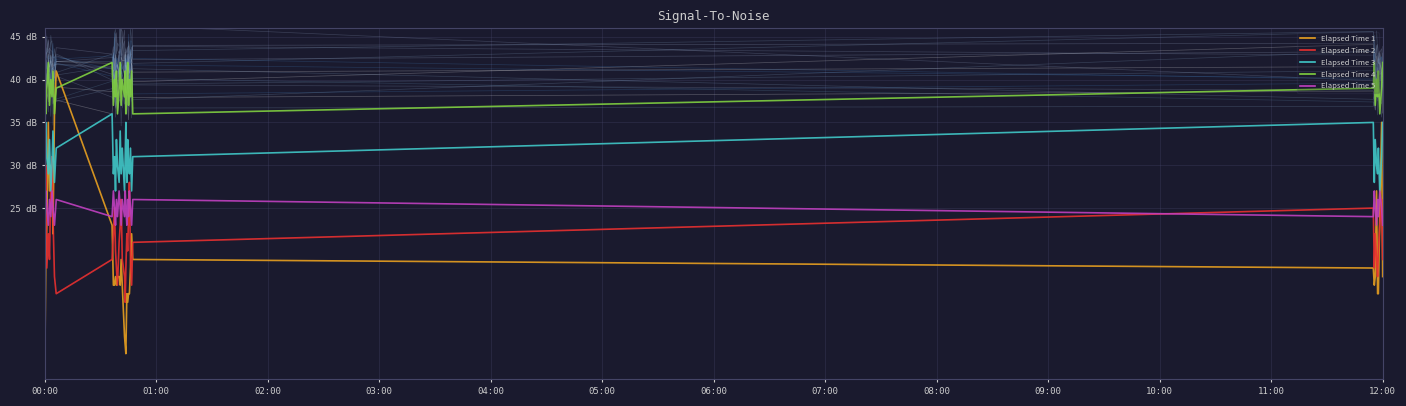

True or false: Elapsed Time 4 and Elapsed Time 5 intersect in this chart.

False